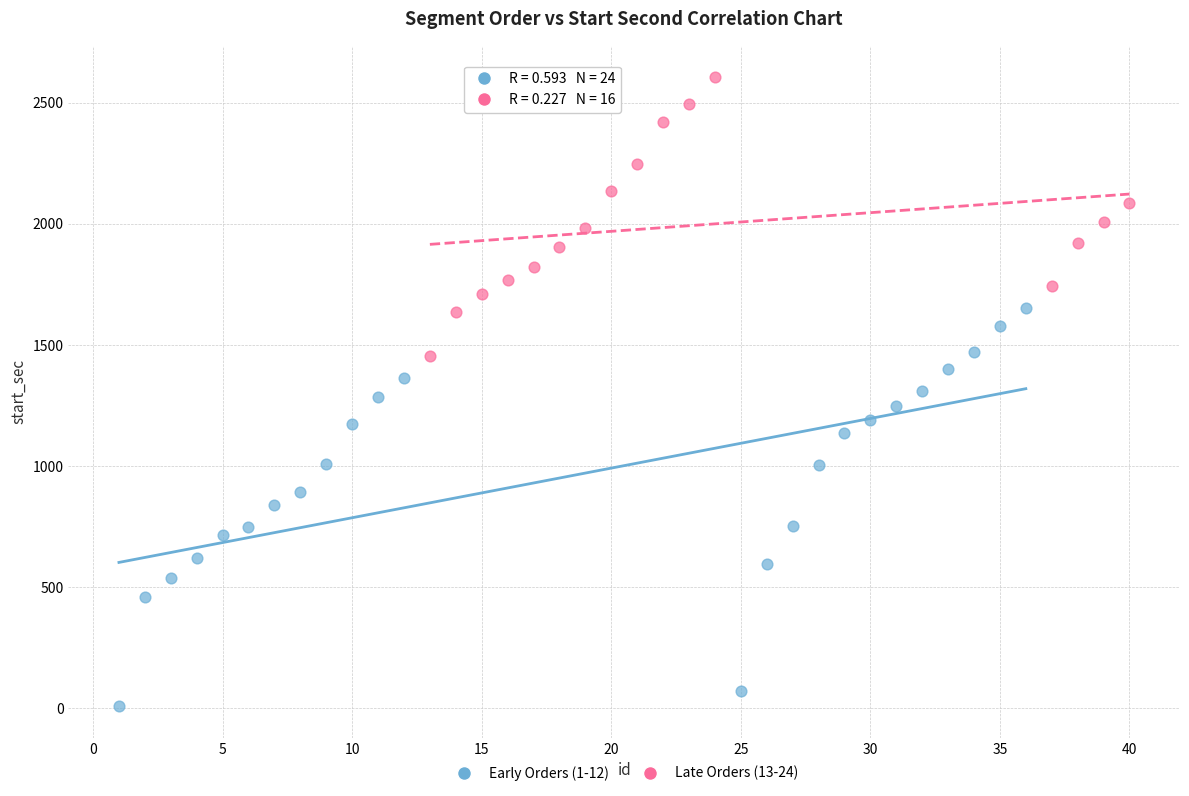

Which series reaches the maximum Y coordinate?

Late Orders (13-24)